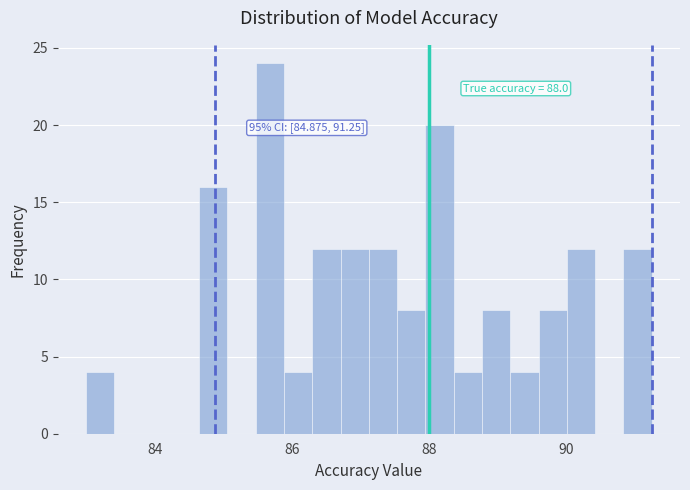

Read against the x-axis, roughly where is the centre of the tallest bar?

85.6